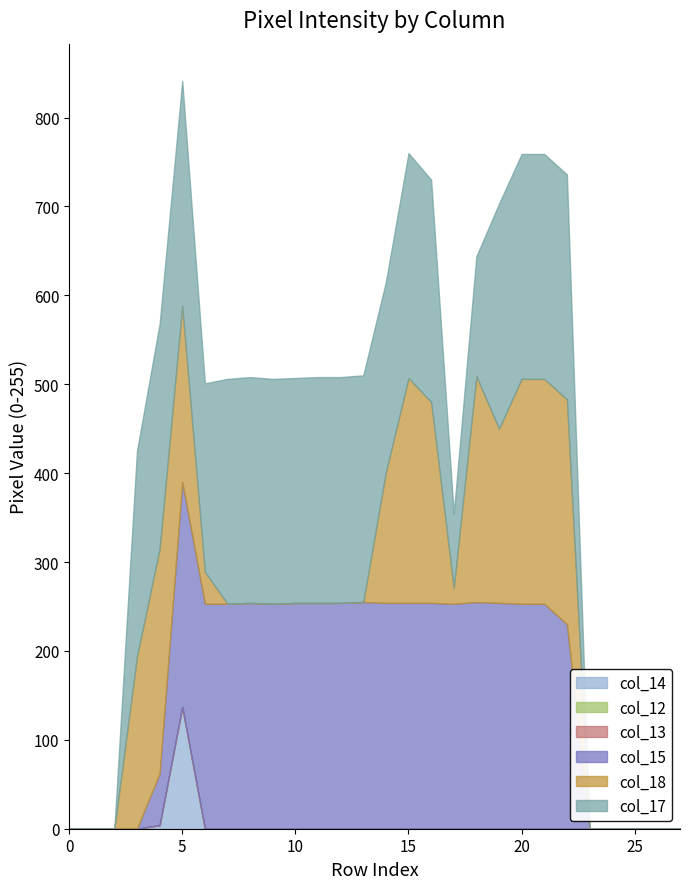

What is the spread (max minus min) of values at 4?

253